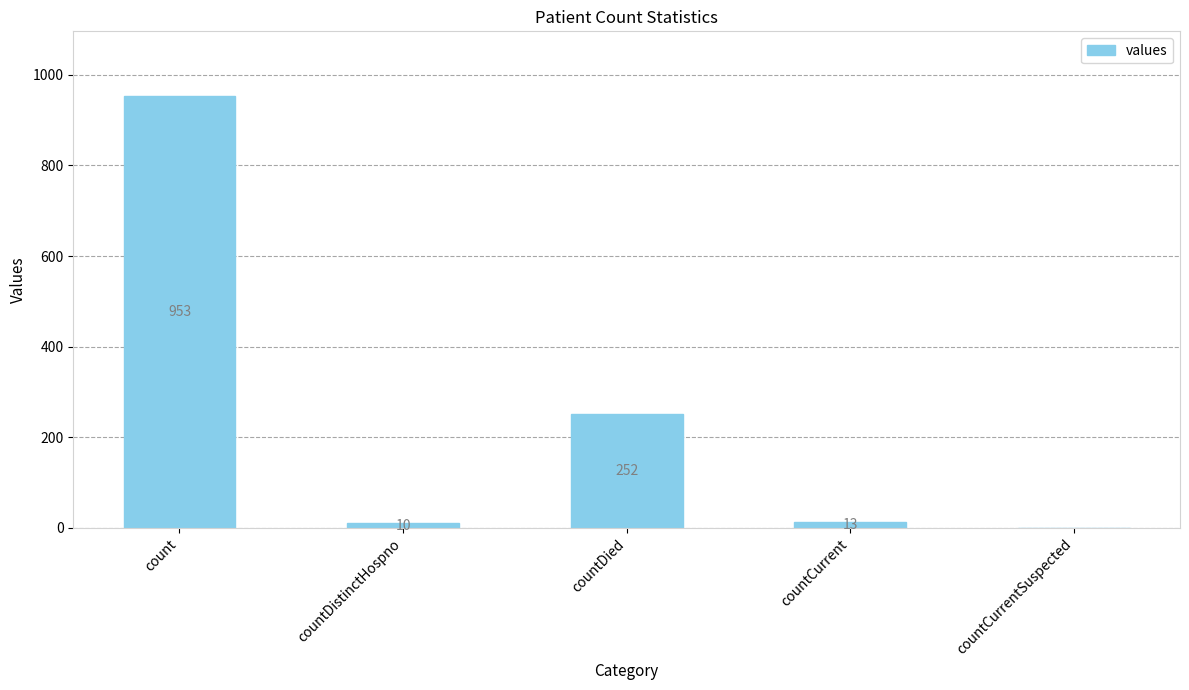

What is the change in value from countDied to countCurrentSuspected?

-252